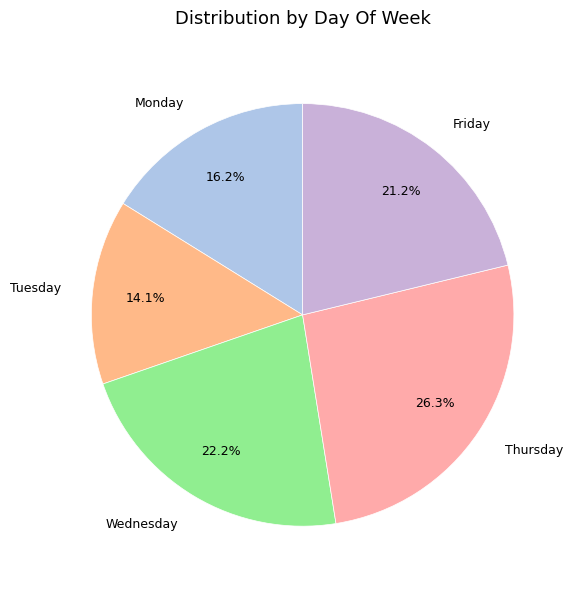

Rank the categories by value from highest to lowest.

Thursday, Wednesday, Friday, Monday, Tuesday